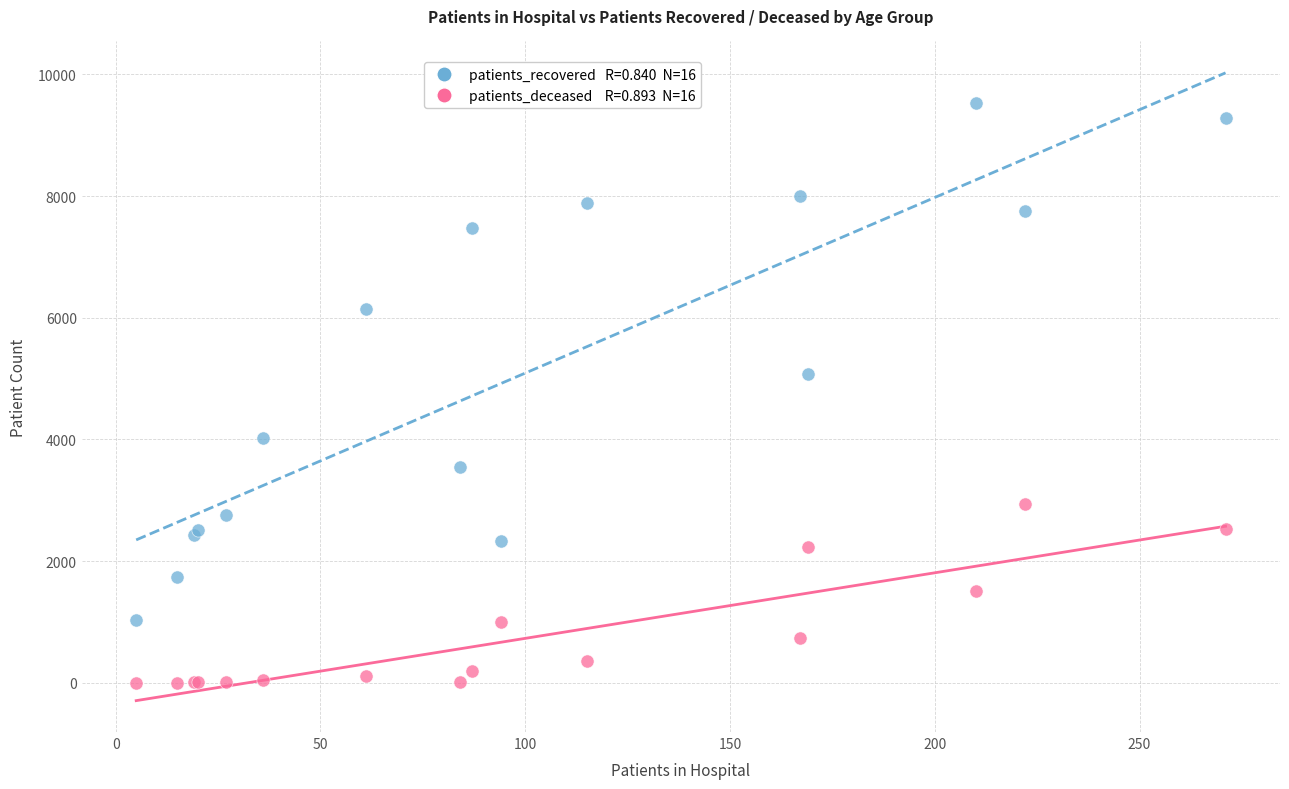

Across all series, what Y value is closest to 4768?

5077